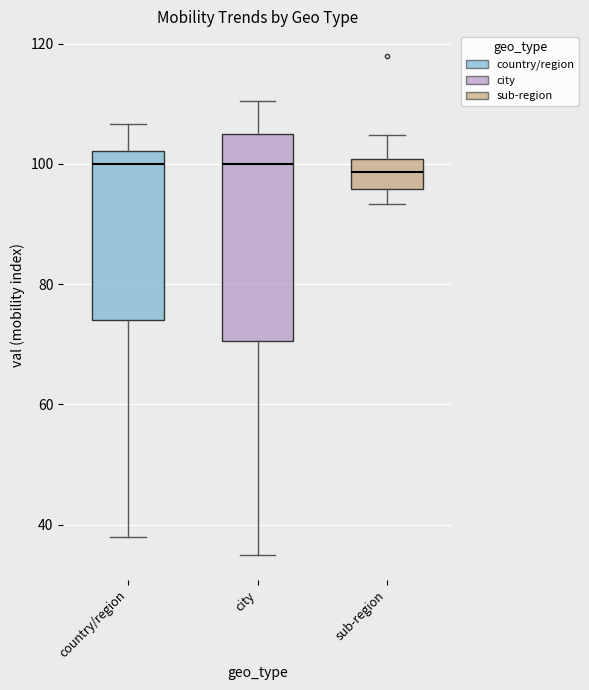

Where is the upper edge of the box for city on the y-axis? The values are not printed on the chart, so give them approximately, as read against the axis.

106